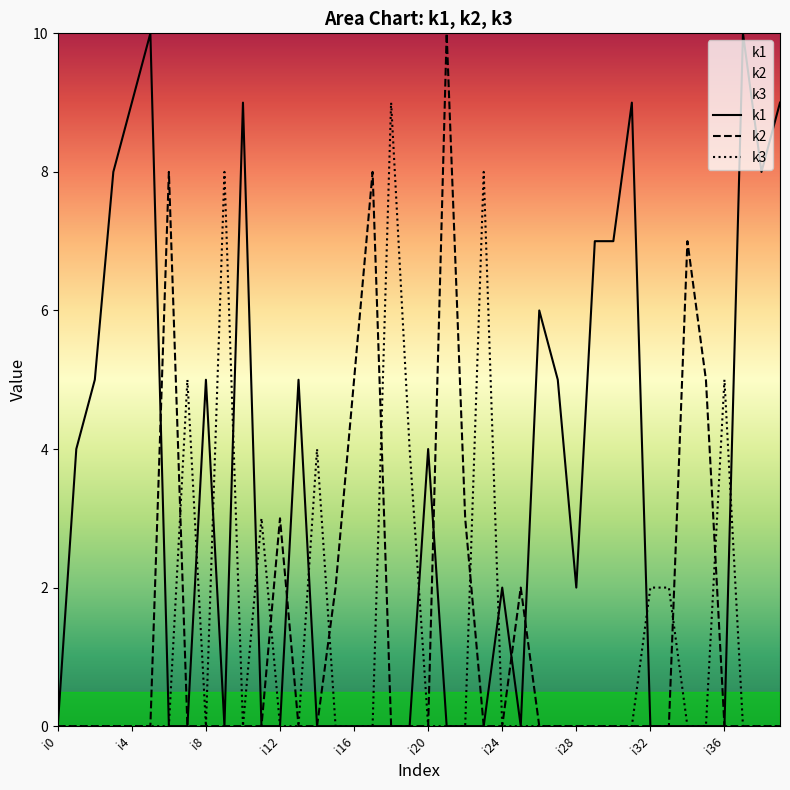

What is the average value of the k2 series?

1